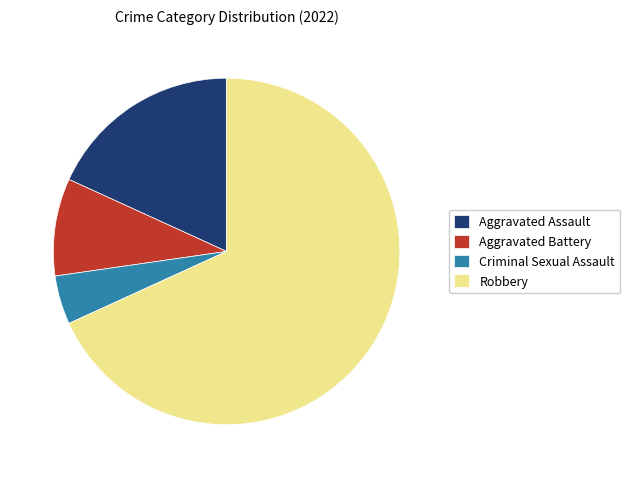

What is the largest slice in the pie chart?

Robbery